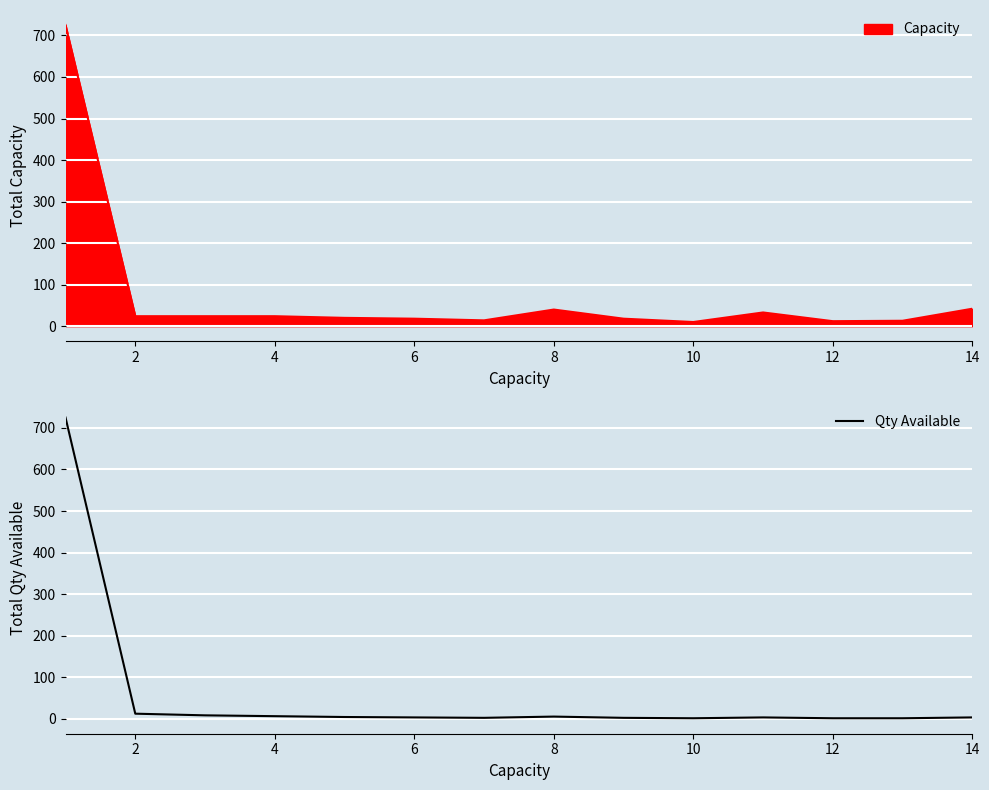

What is the sum of all values?

776